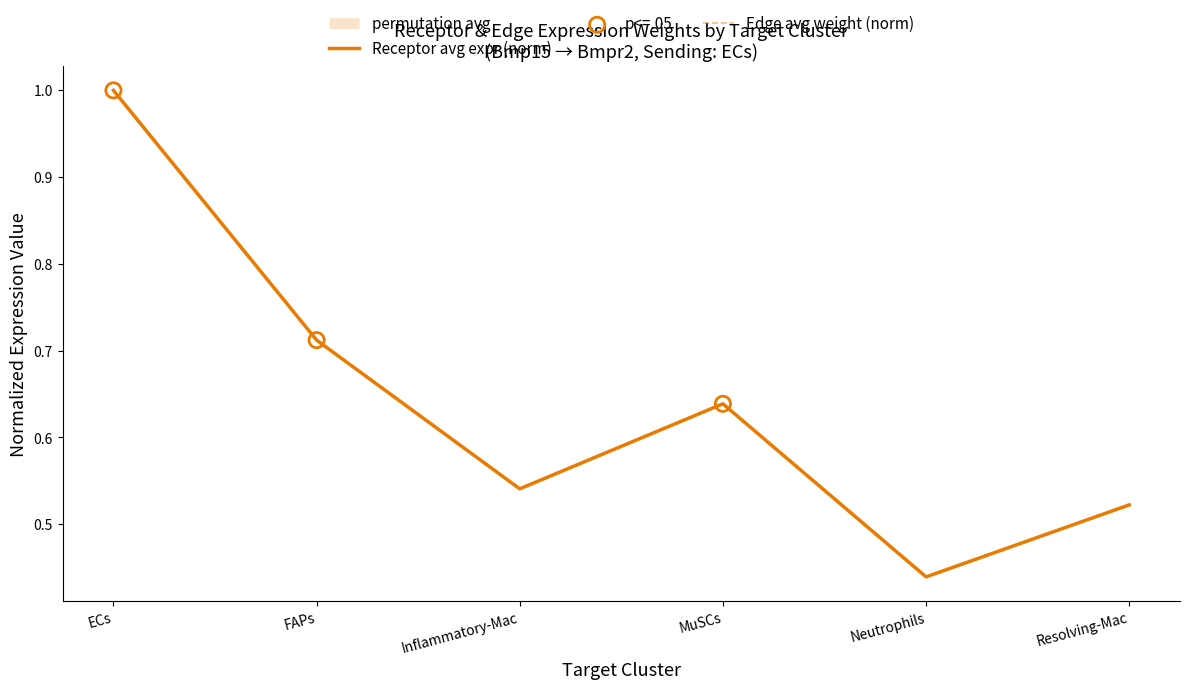

At which category is the sum across all series the highest?

ECs